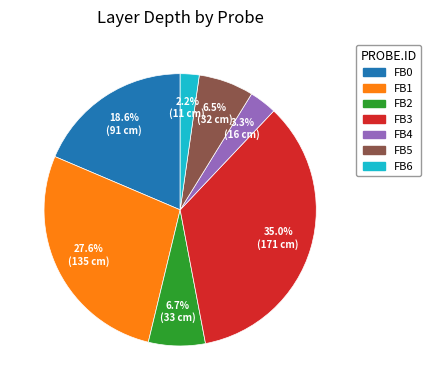

Which slice is the smallest?

FB6